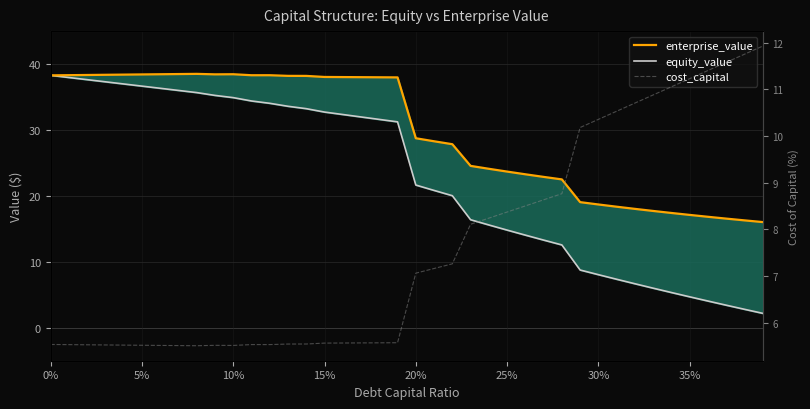

What is the difference between the highest and lowest values at 10?

32.9